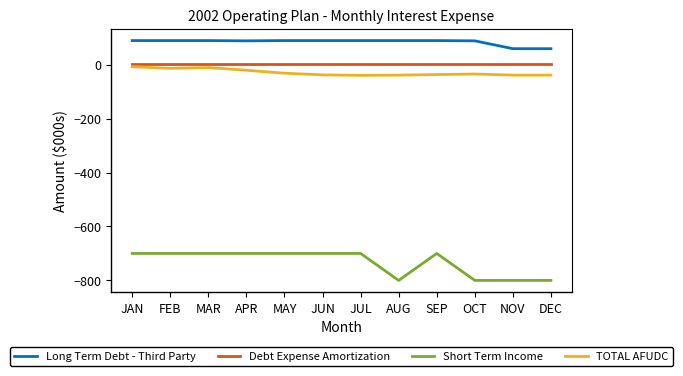

Does the chart display data point markers on the line(s)?

No